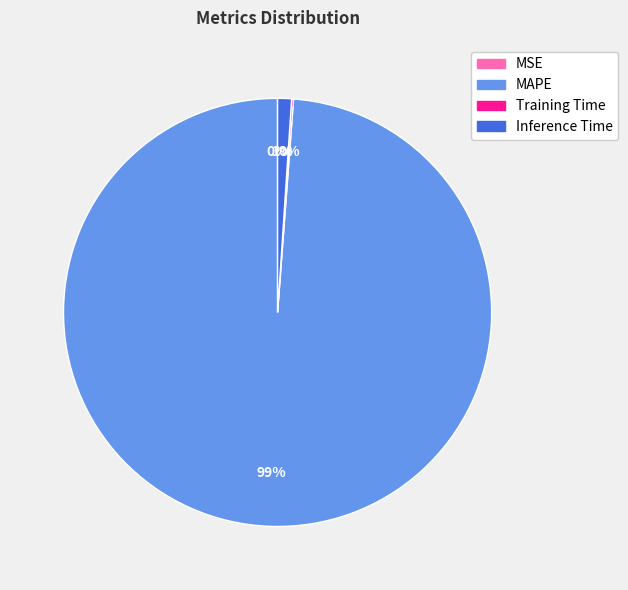

Does any single category account for the majority?

Yes